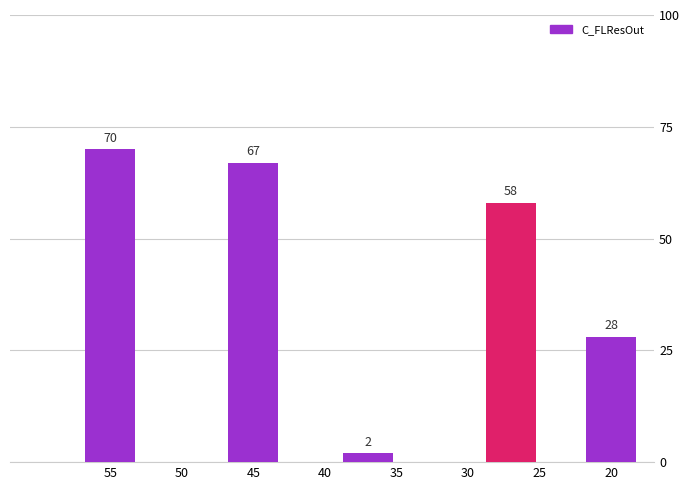

What is the sum of all values?

225